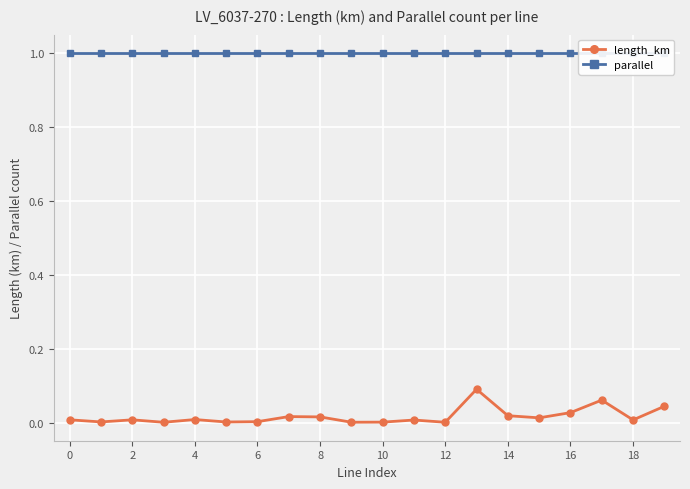

True or false: parallel and length_km intersect in this chart.

False